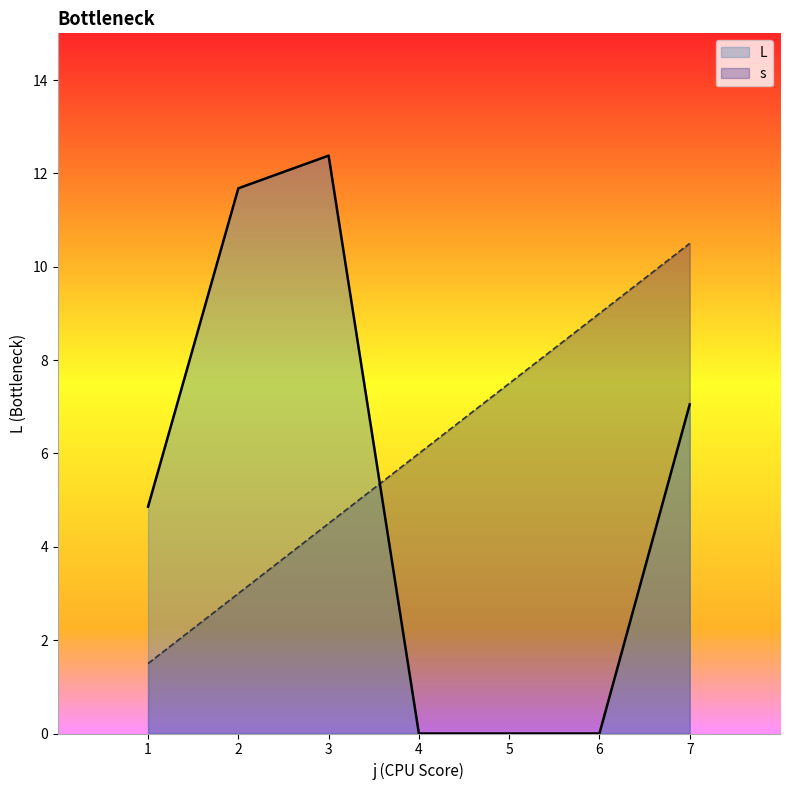

Where is the first local maximum for L?

3